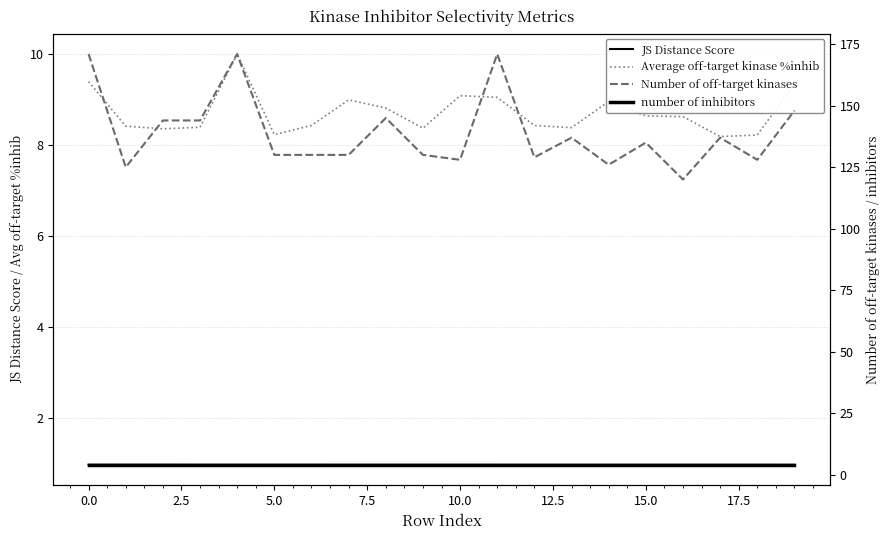

What is the difference between the Number of off-target kinases values at −2.5 and 12?

42.0